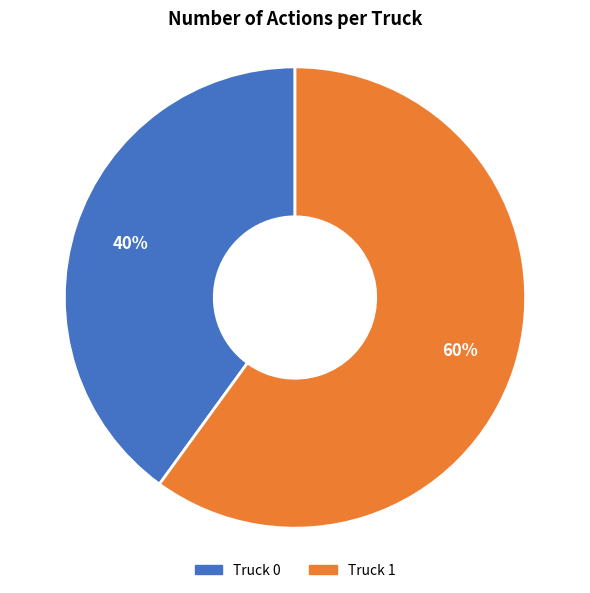

To the nearest percent, what is the difference between the Truck 0 and Truck 1 slice percentages?

20%